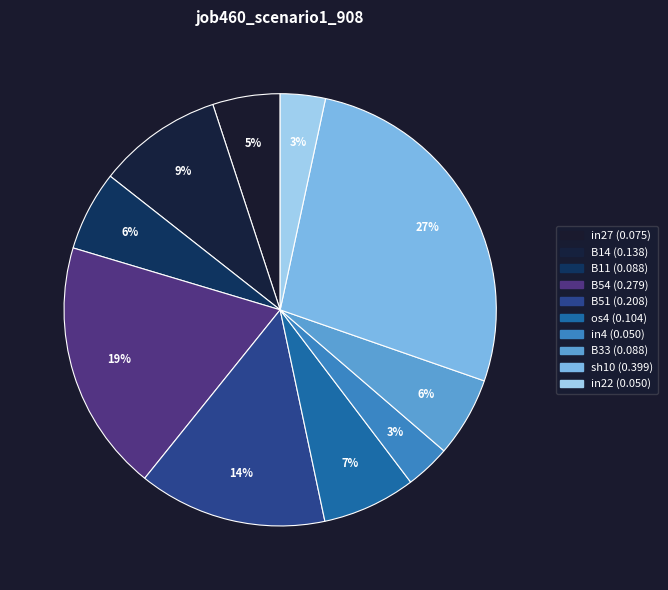

Which category has the biggest portion of the pie?

sh10